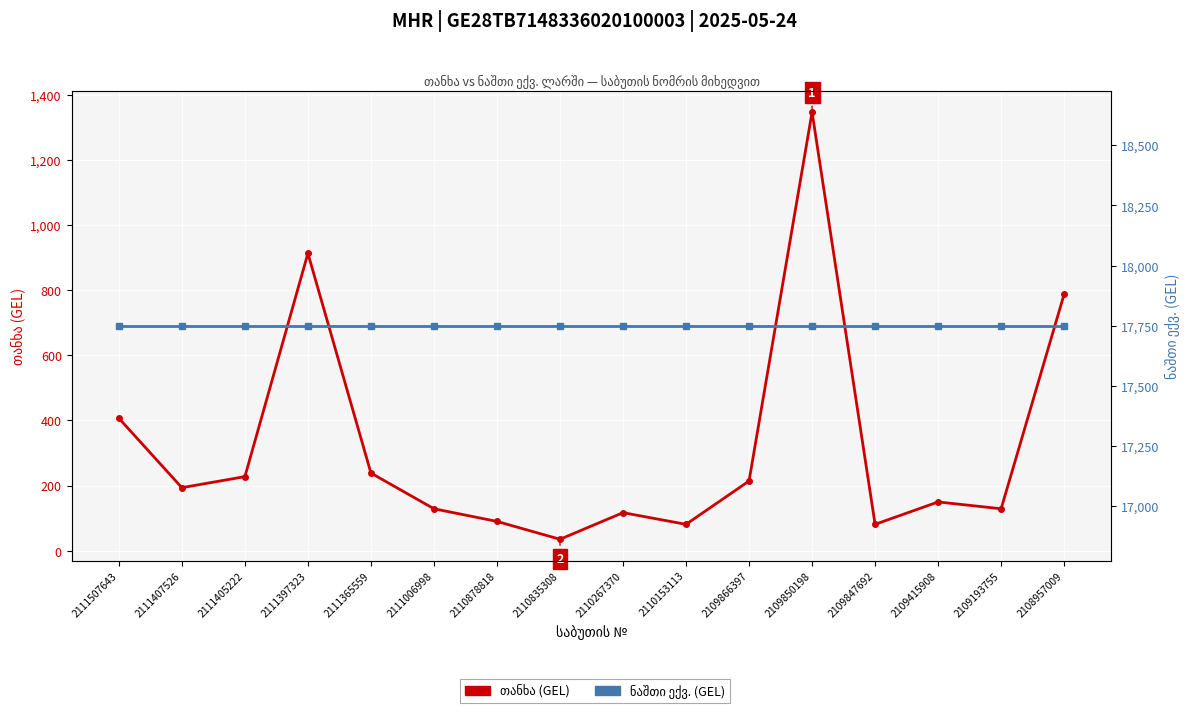

What is the value of the ნაშთი ექვ. (GEL) point at the 15th from the left?

17750.1